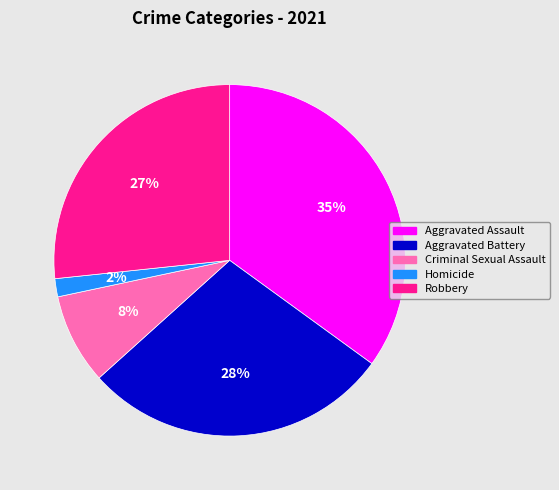

Does Robbery represent more than half of the total?

No